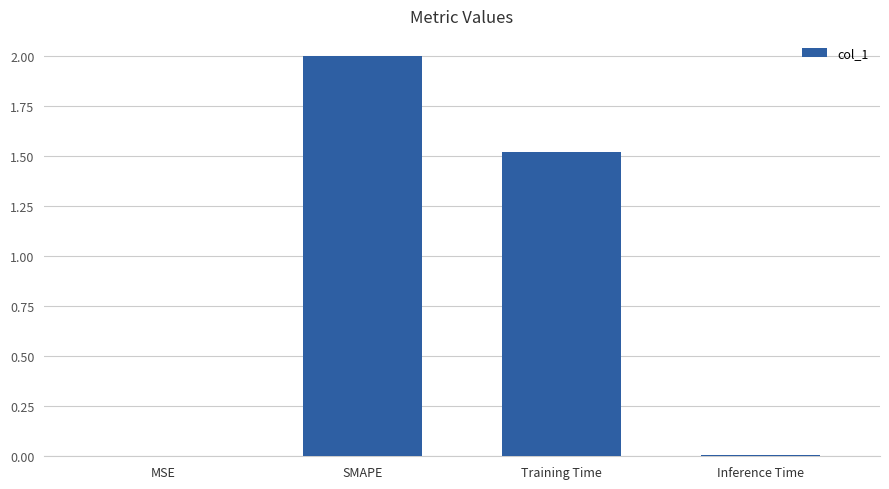

Count the number of categories in the chart.

4